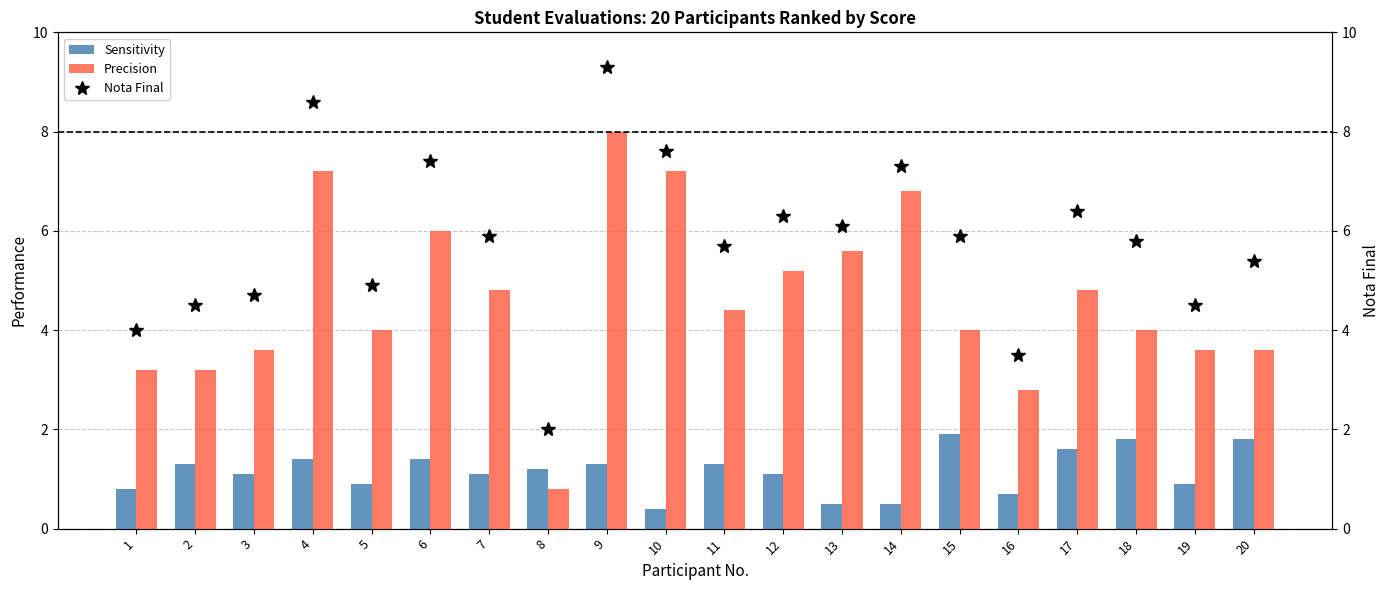

Which series has the largest range (max minus min)?

Nota Final